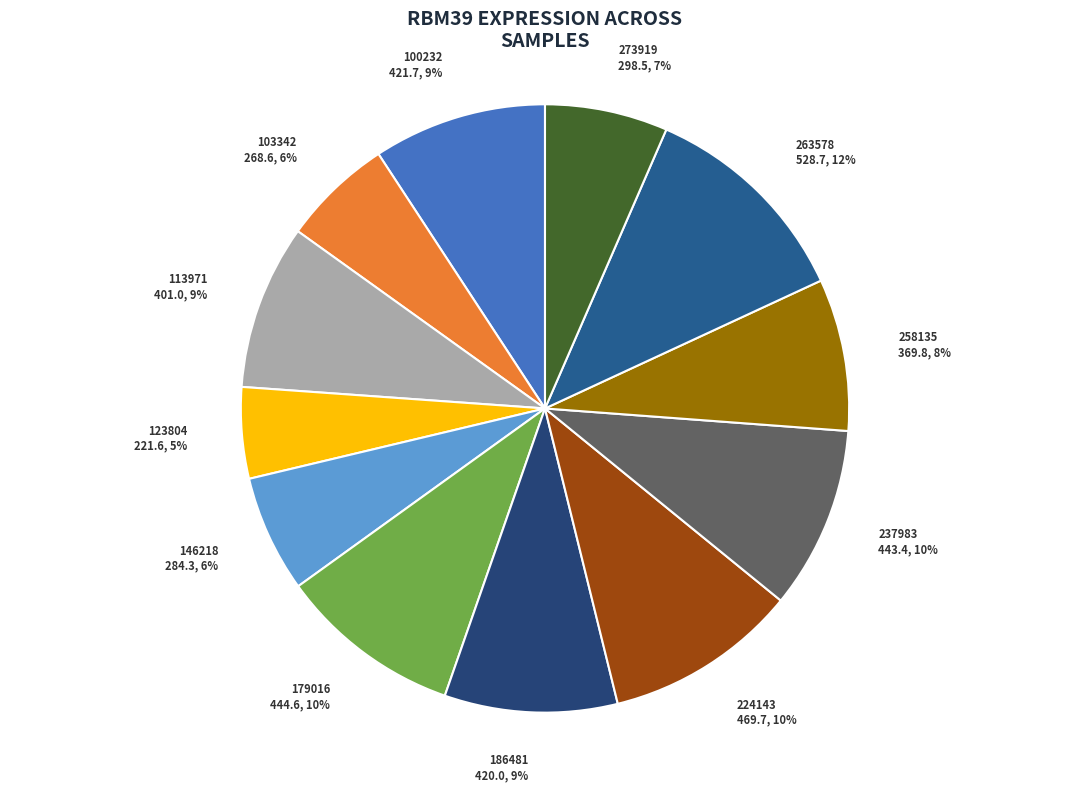

Do 258135 and 186481 together represent more than half of the pie?

No